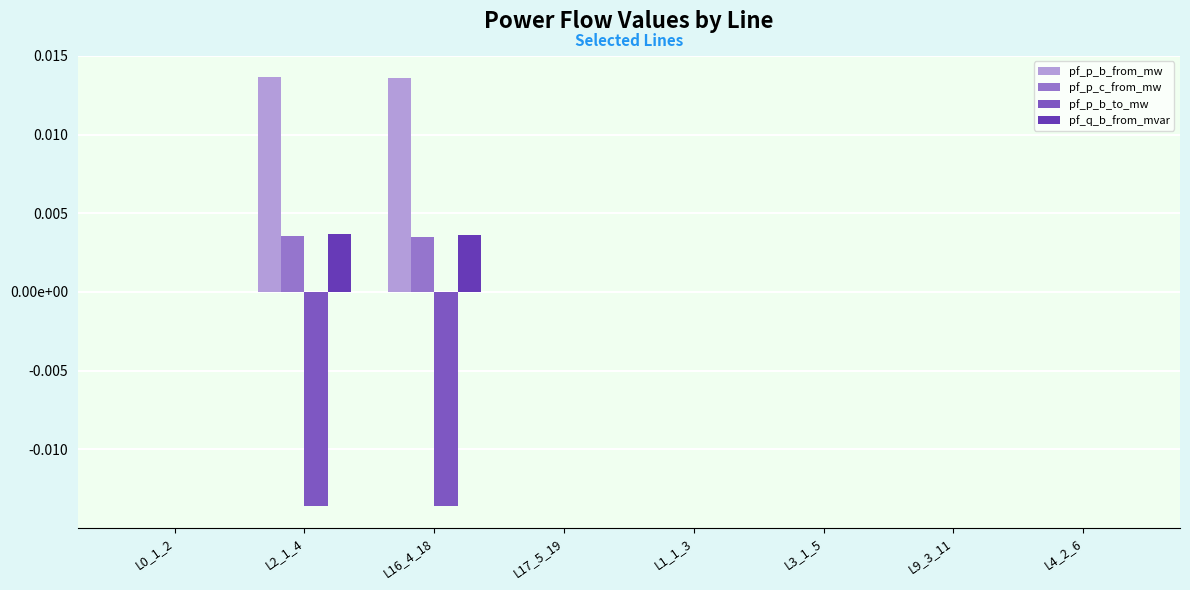

The value of pf_q_b_from_mvar at L9_3_11 is 0.0. True or false?

True